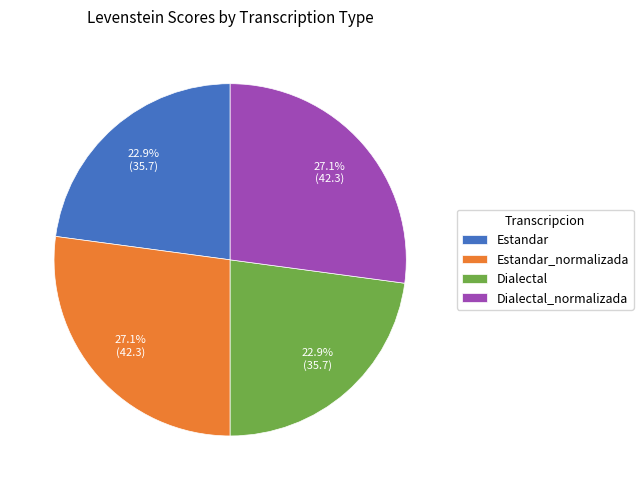

Does Dialectal_normalizada account for over 50% of the chart?

No